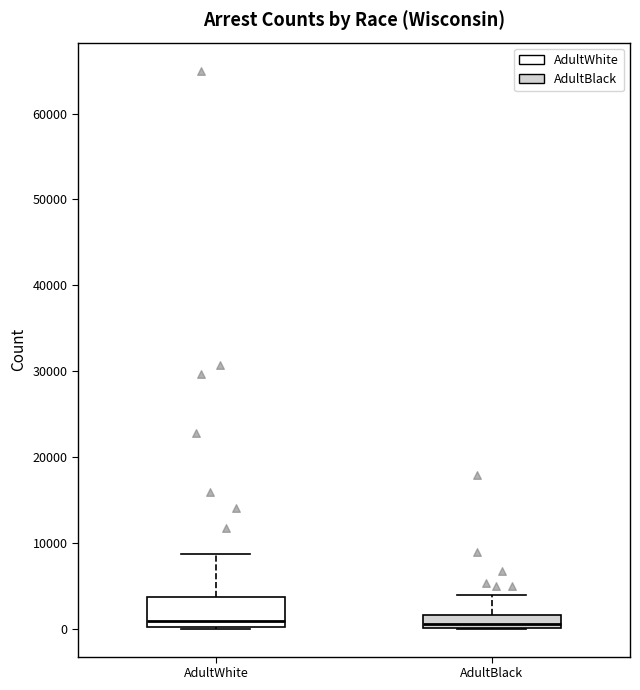

Reading left to right, read every box against the y-axis: the position of its median line, the range the box covers, and the ends of its whiskers. The values are not printed on the chart, so give them approximately, as read against the axis.

AdultWhite: median 1000, box 0 to 4000, whiskers 0 to 9000
AdultBlack: median 1000, box 0 to 2000, whiskers 0 to 4000